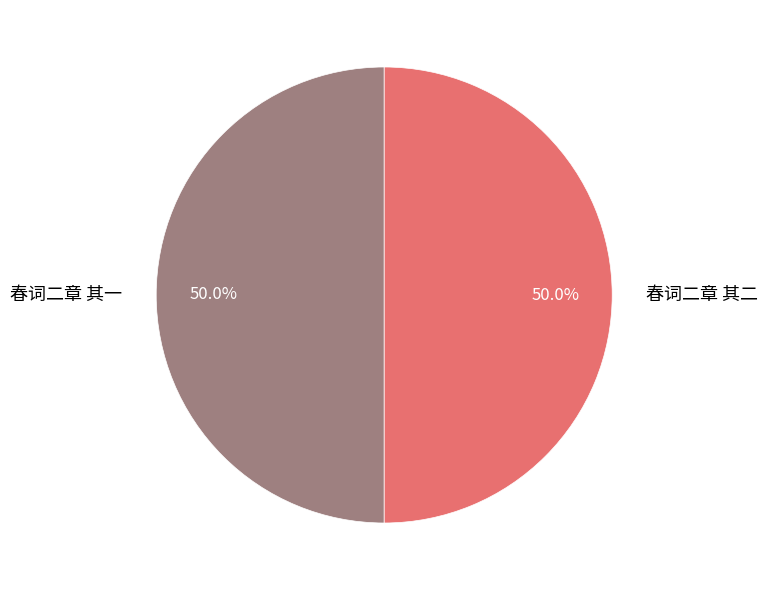

To the nearest percent, what percentage of the pie is 春词二章 其二?

50%